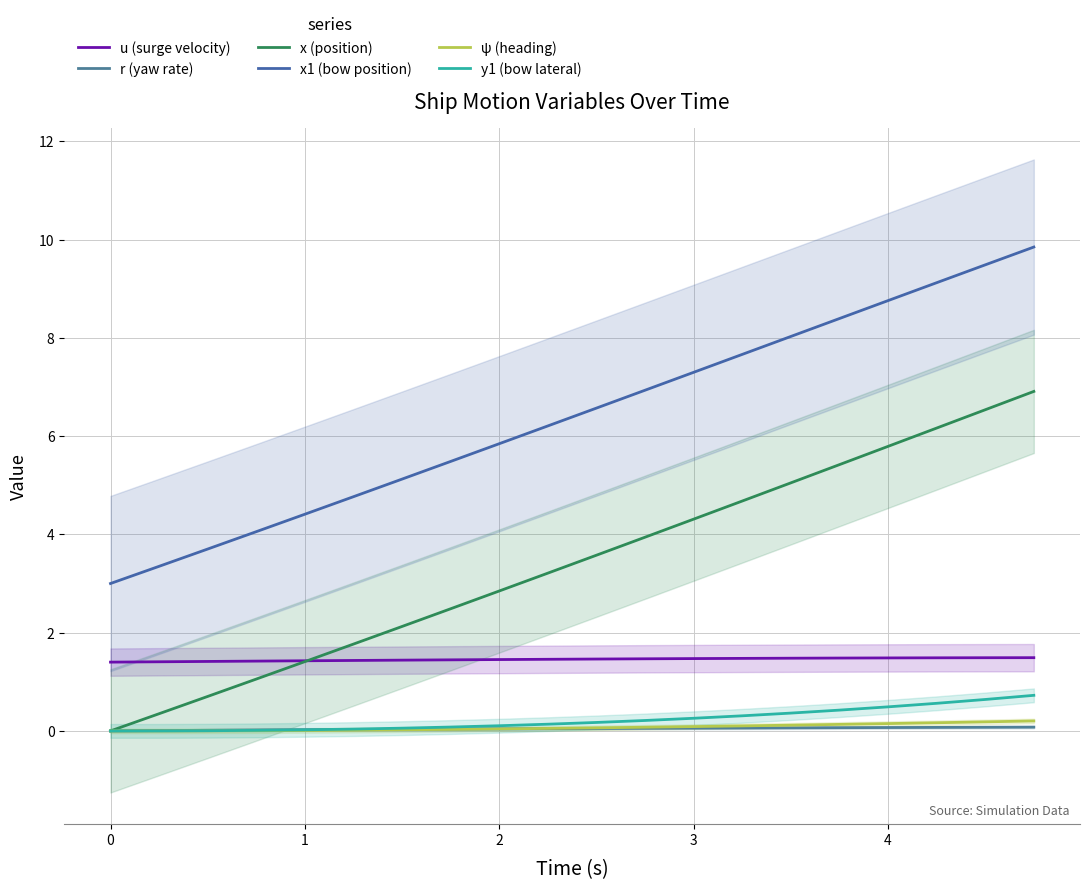

What are all the series names shown in the legend?

u (surge velocity), r (yaw rate), x (position), x1 (bow position), ψ (heading), y1 (bow lateral)